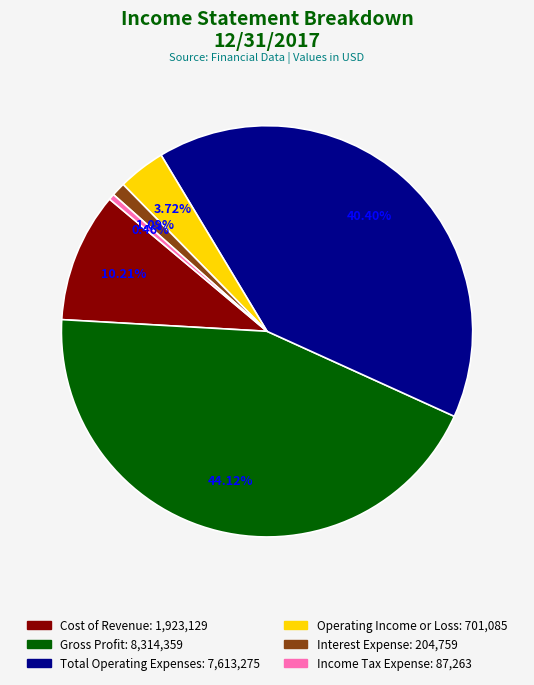

Rank the categories by value from highest to lowest.

Gross Profit, Total Operating Expenses, Cost of Revenue, Operating Income or Loss, Interest Expense, Income Tax Expense